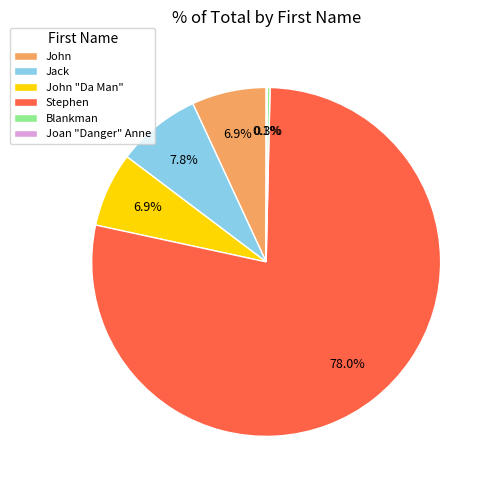

Does Stephen represent more than half of the total?

Yes